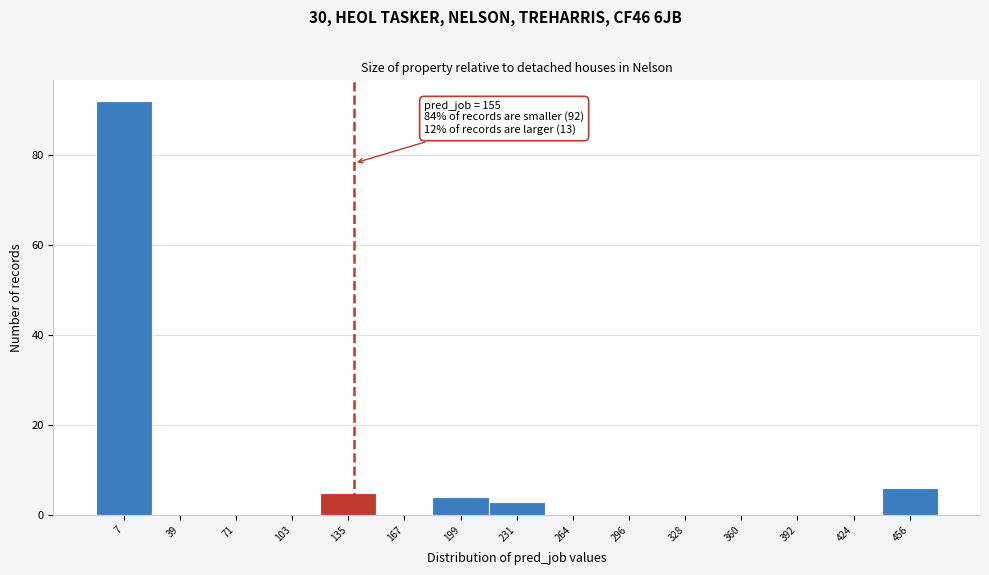

Reading left to right, transcribe all the data shown in this chart.

7=92	39=0	71=0	103=0	135=5	167=0	199=4	231=3	264=0	296=0	328=0	360=0	392=0	424=0	456=6